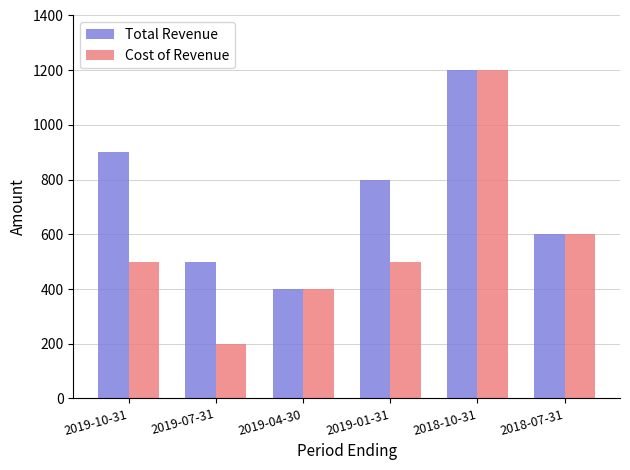

What are all the series names shown in the legend?

Total Revenue, Cost of Revenue